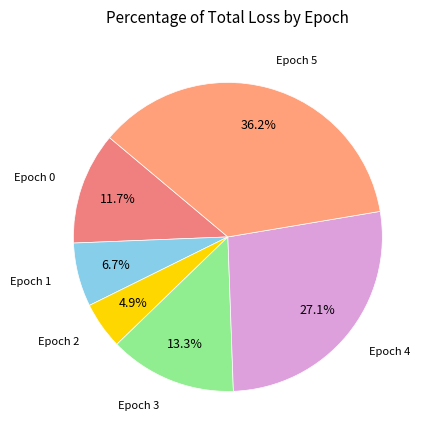

Is there any slice that represents more than half of the pie?

No